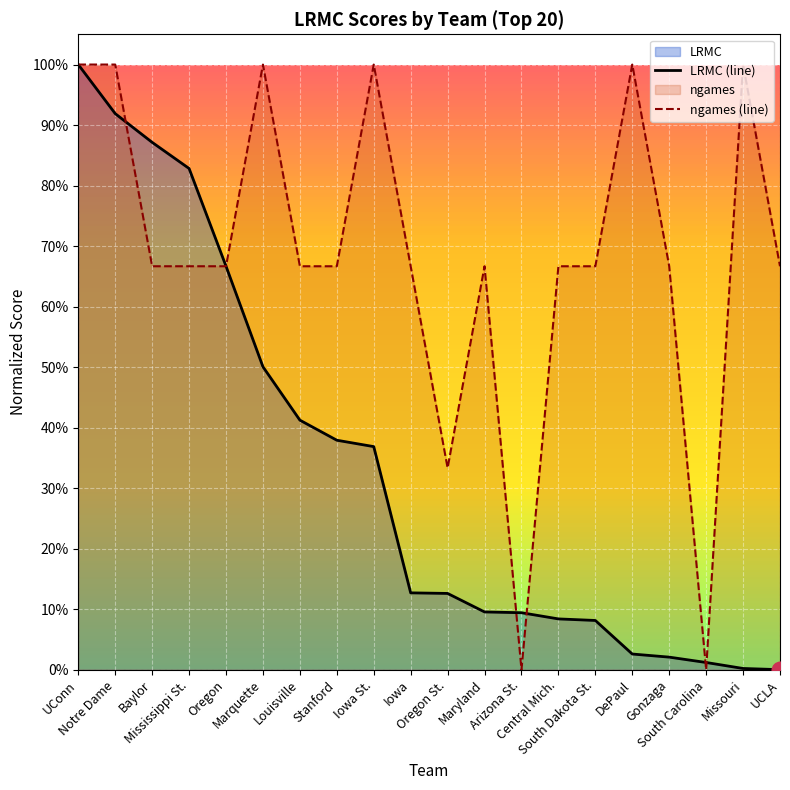

List the series in order of their overall mean, highest first.

ngames (line), LRMC (line)